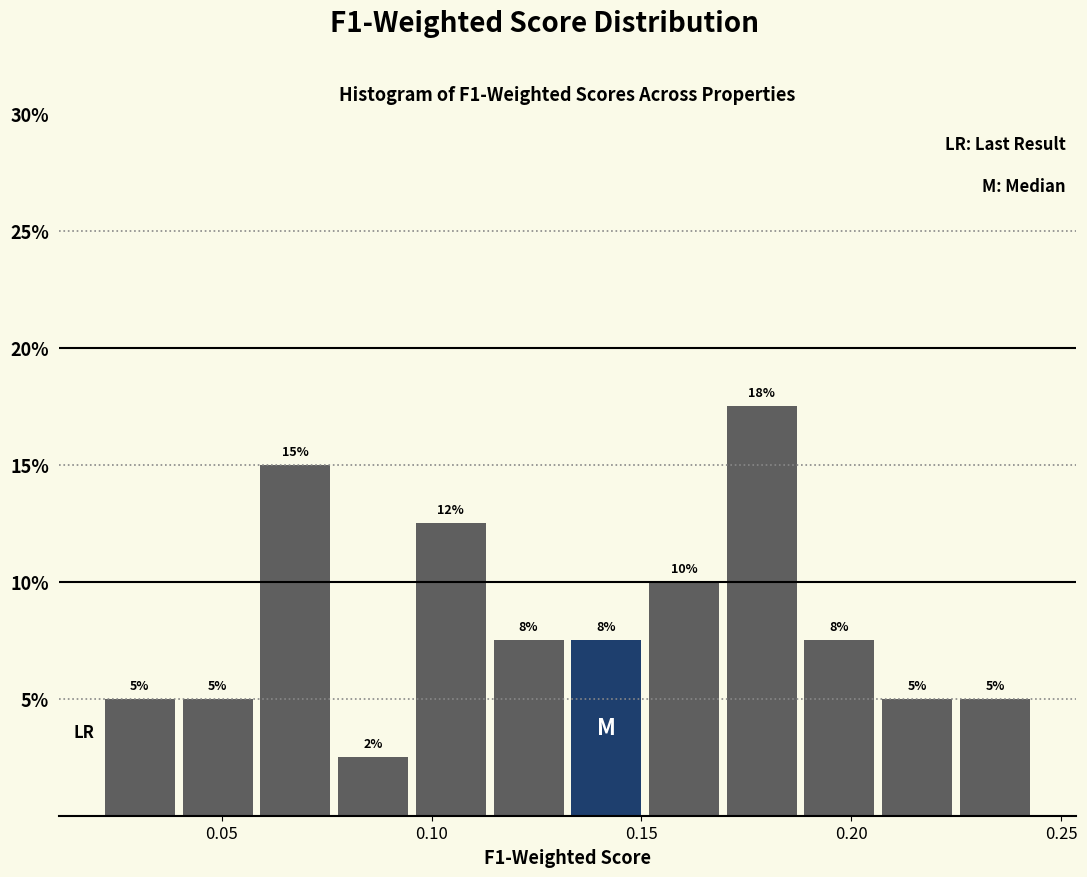

Read against the x-axis, roughly where is the centre of the tallest bar?

0.180